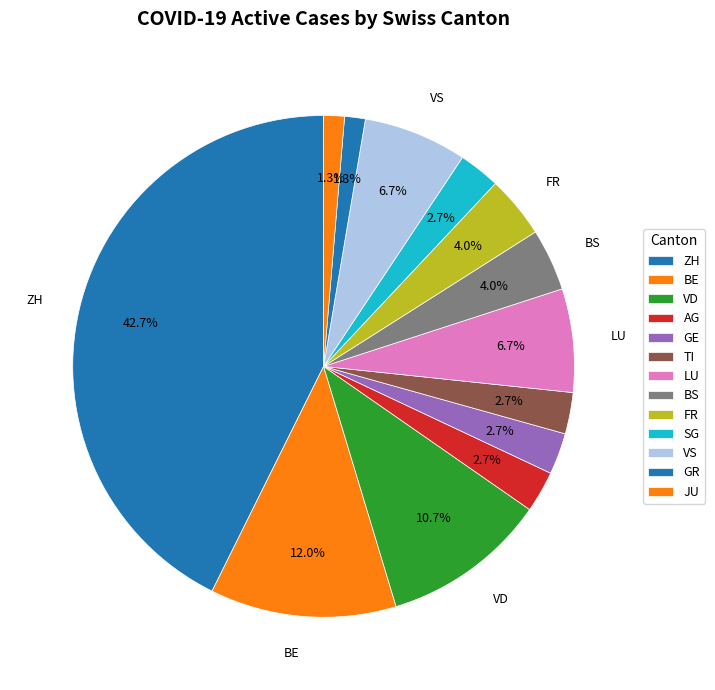

How many segments does this pie chart have?

13